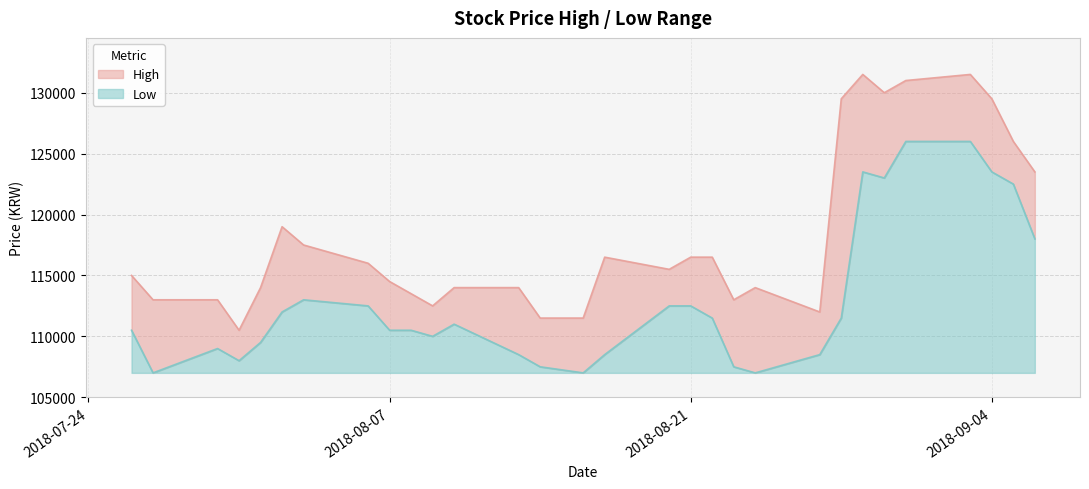

What are all the series names shown in the legend?

High, Low